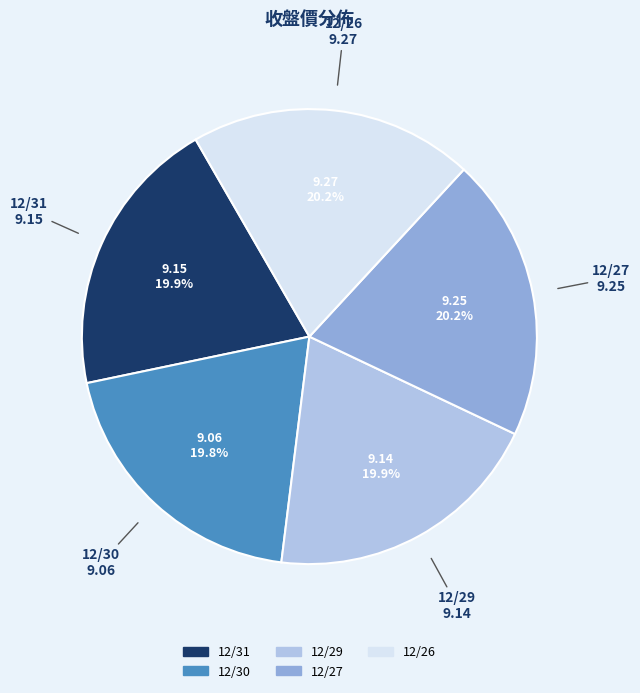

How many segments does this pie chart have?

5